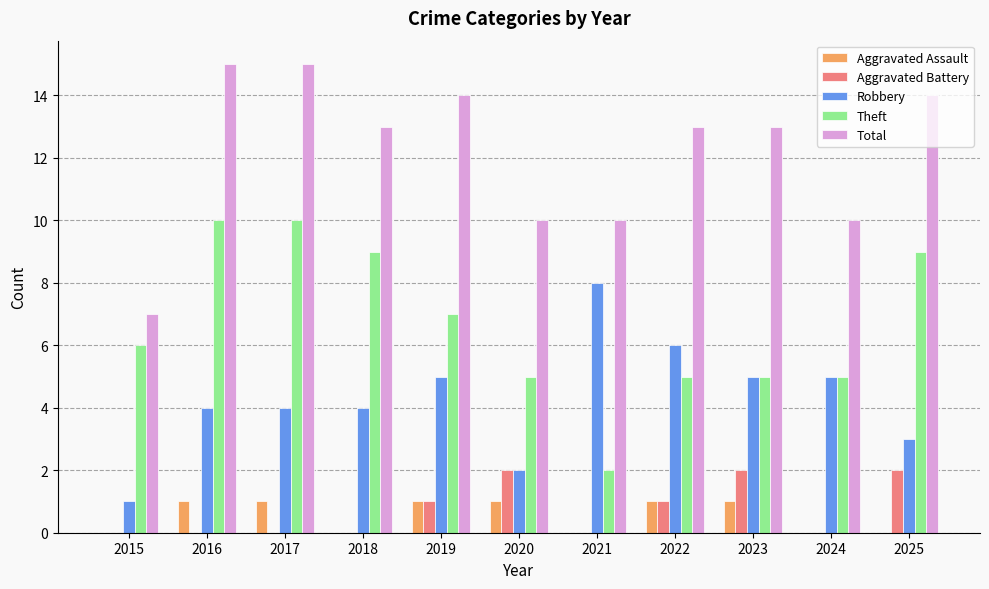

What is the highest value of the Total series?

15